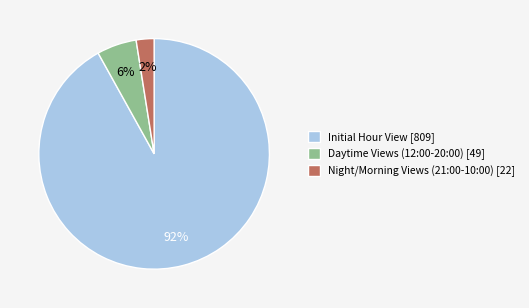

Which slice is the largest?

Initial Hour View [809]